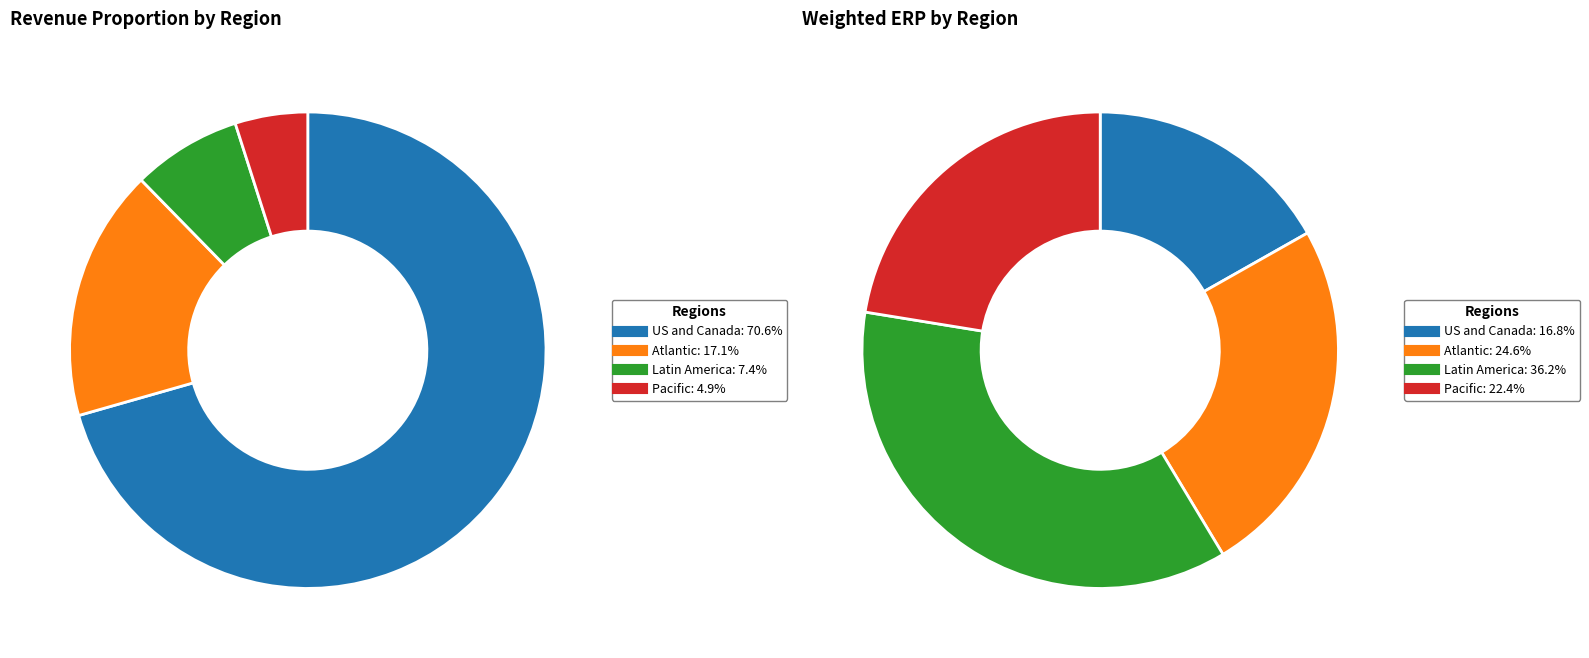

To the nearest percent, what percentage of the pie is US and Canada?

71%